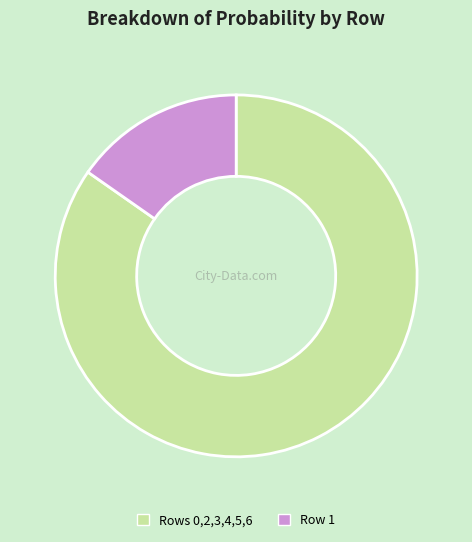

Is there a majority slice in this chart?

Yes